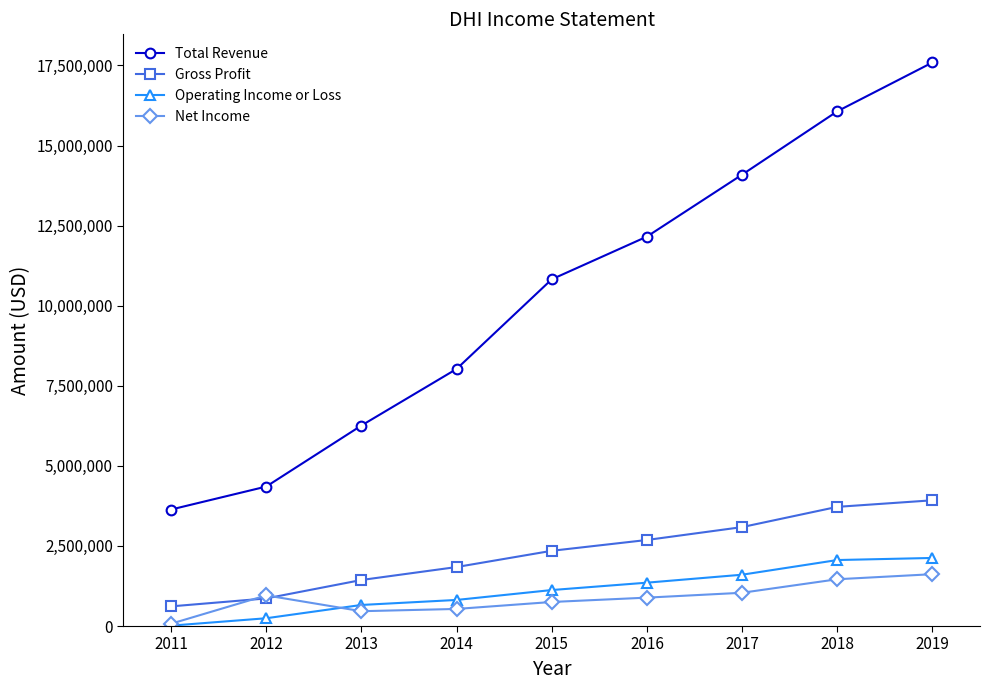

What is the lowest value of the Net Income series?

71800